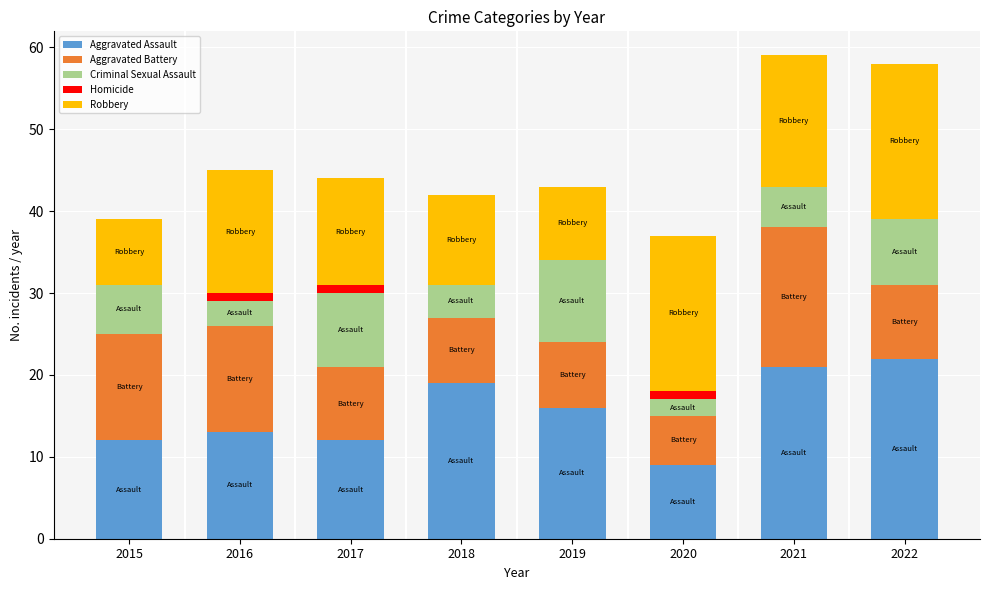

True or false: Aggravated Assault has a value of 20 at 2016.

False